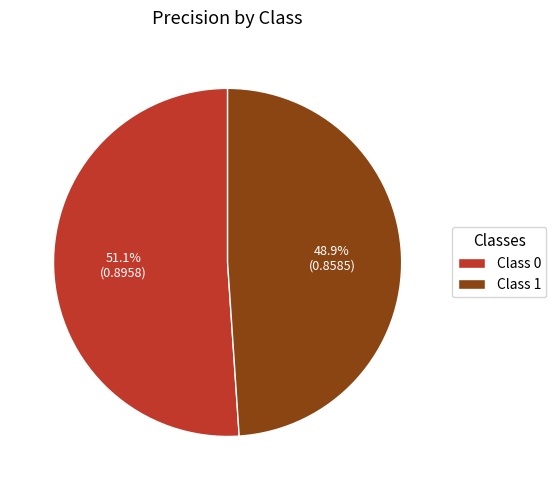

To the nearest percent, what is the average slice percentage?

50%